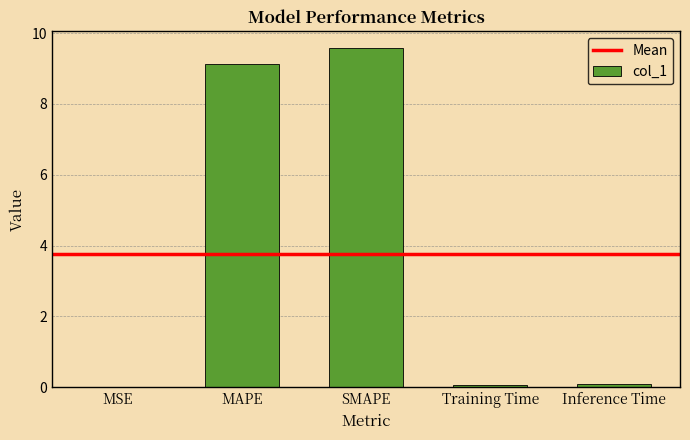

Which label corresponds to the largest value in the chart?

SMAPE